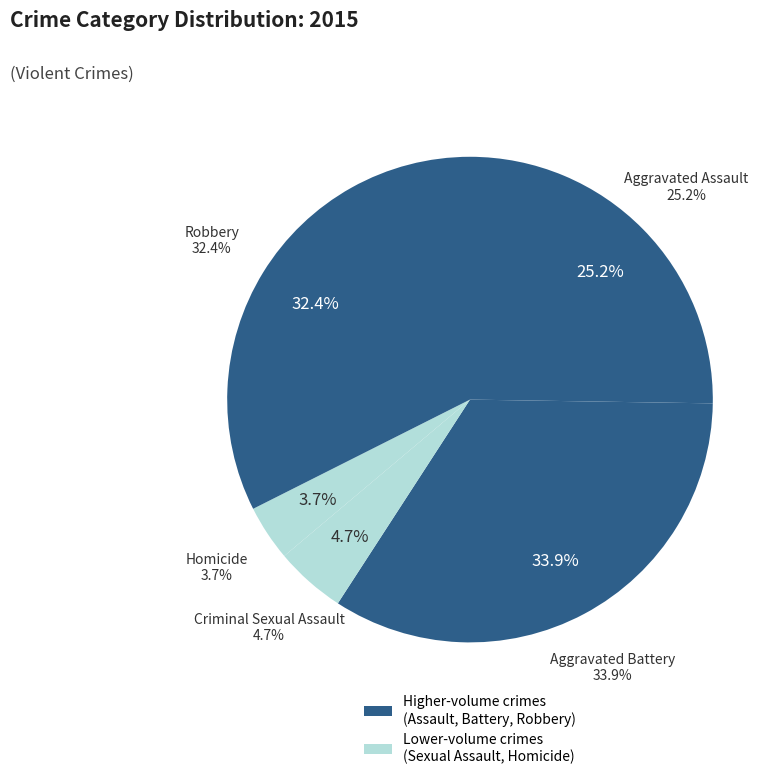

Is Aggravated Assault the majority of the pie?

No